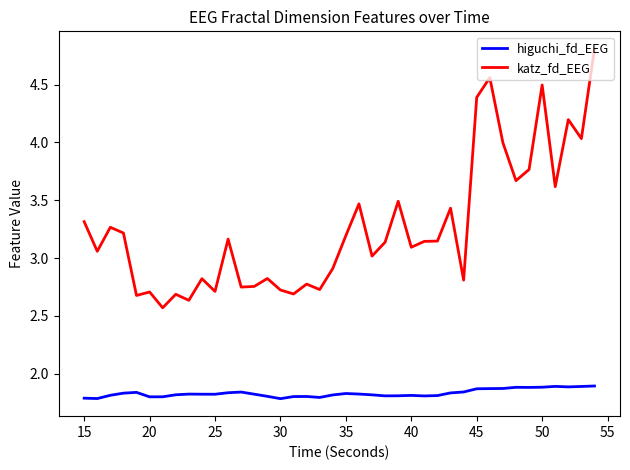

List the series in order of their peak value, highest first.

katz_fd_EEG, higuchi_fd_EEG